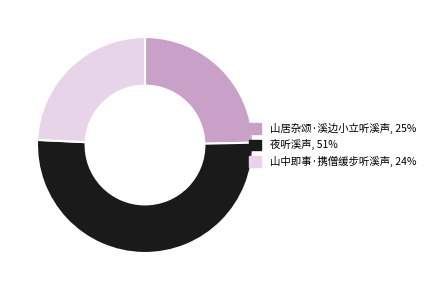

True or false: 山居杂颂·溪边小立听溪声 accounts for 25% of the total.

True